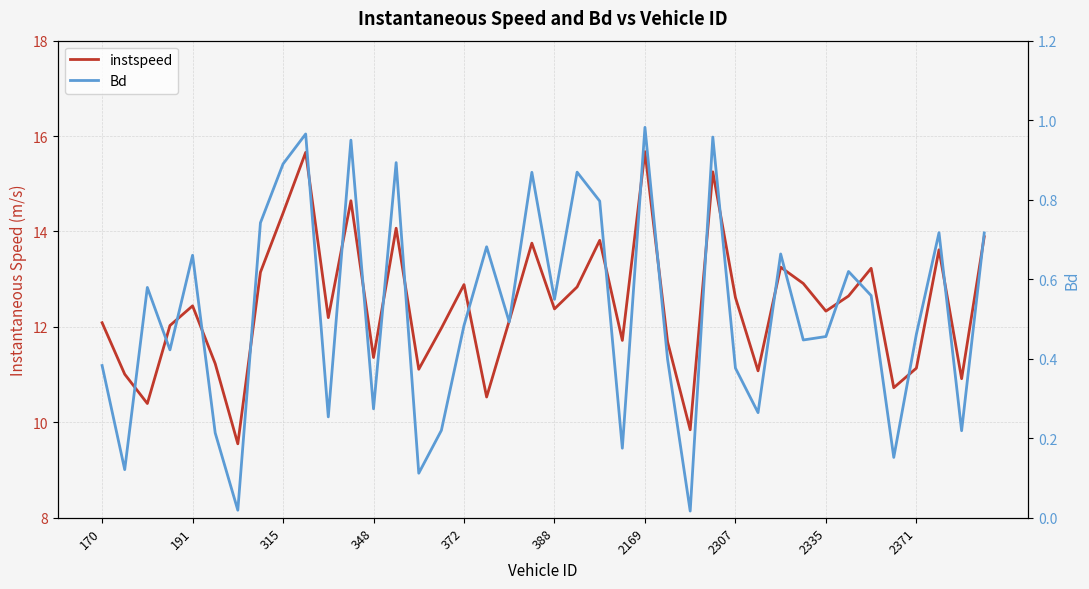

At how many categories does at least one series exceed 10?

38